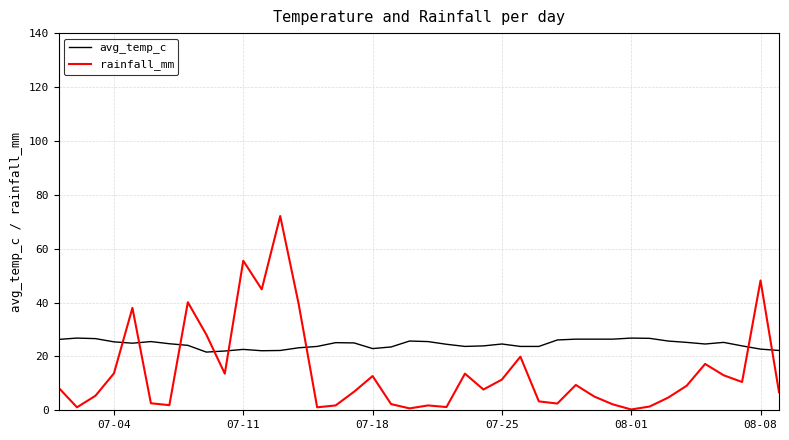

What is the maximum value for rainfall_mm?

72.1